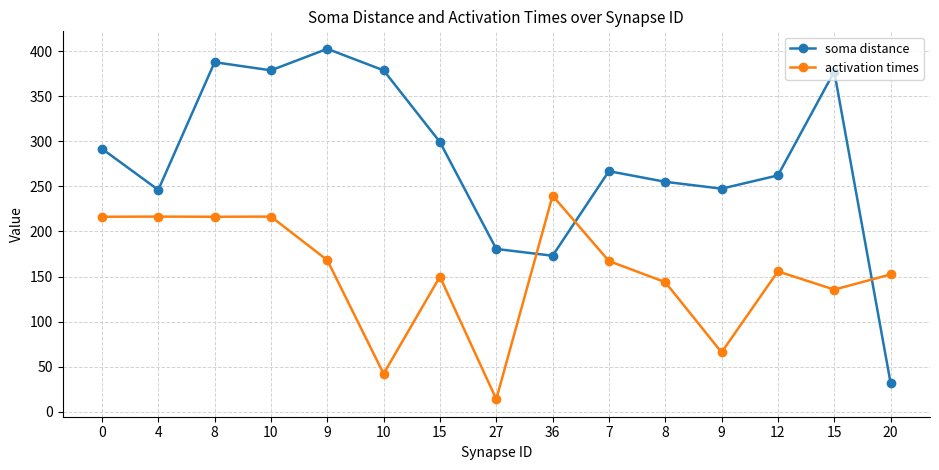

What is the difference between the highest and lowest values at 15?

149.4